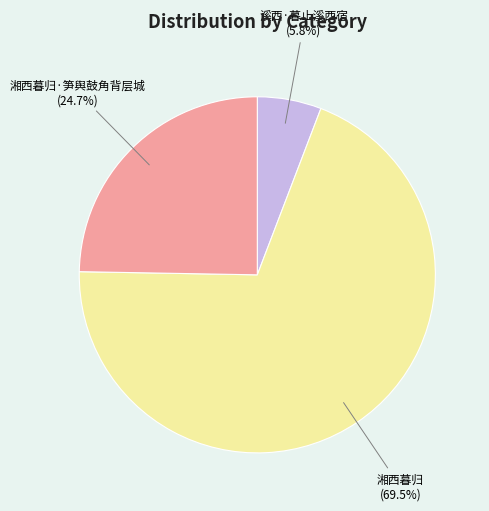

Does any single category account for the majority?

Yes